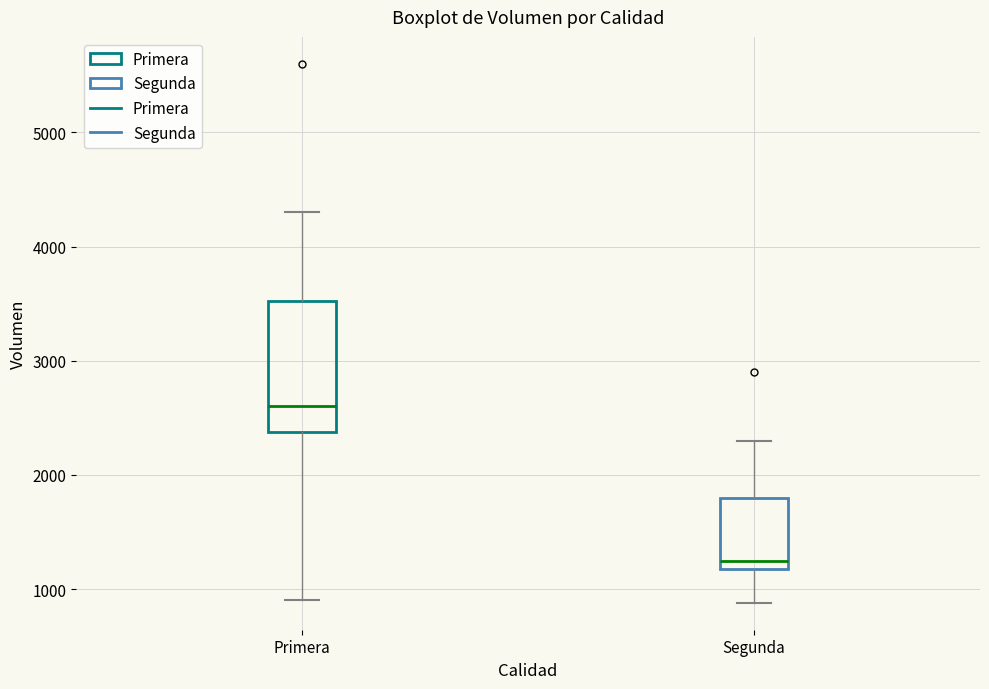

Reading left to right, read every box against the y-axis: the position of its median line, the range the box covers, and the ends of its whiskers. The values are not printed on the chart, so give them approximately, as read against the axis.

Primera: median 2600, box 2400 to 3500, whiskers 900 to 4300
Segunda: median 1300, box 1200 to 1800, whiskers 900 to 2300